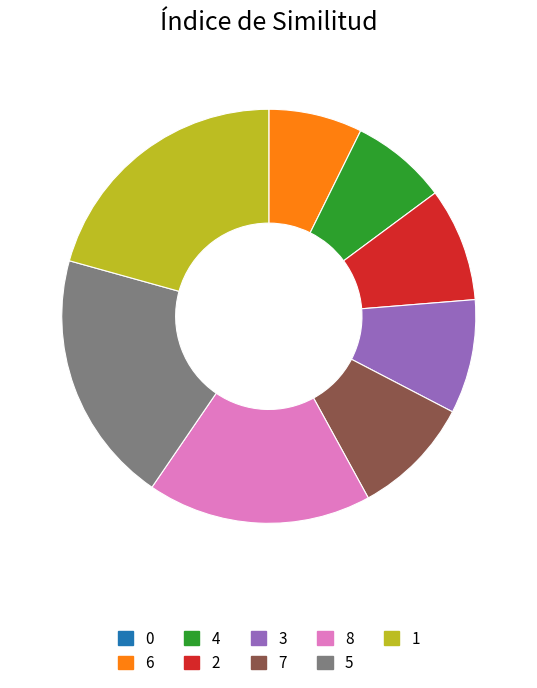

What is the largest slice in the pie chart?

1